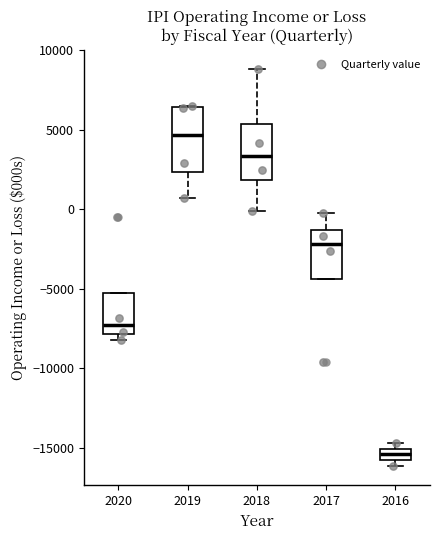

Where is the lower edge of the box at x = 2017 on the y-axis? The values are not printed on the chart, so give them approximately, as read against the axis.

-4500